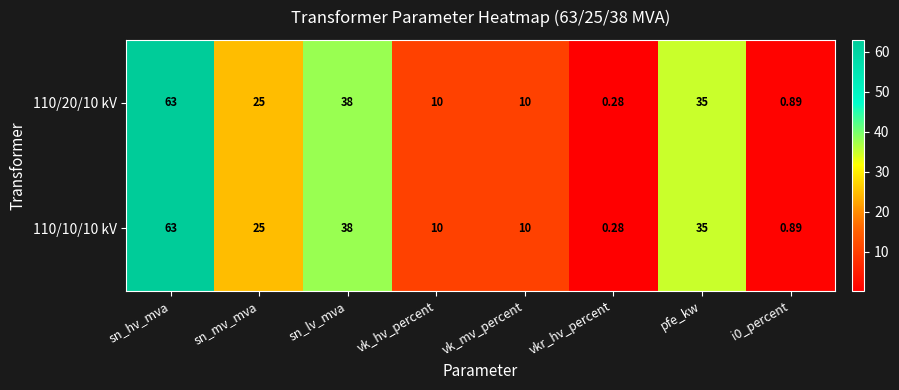

Which category has the lowest value across all series?

vkr_hv_percent